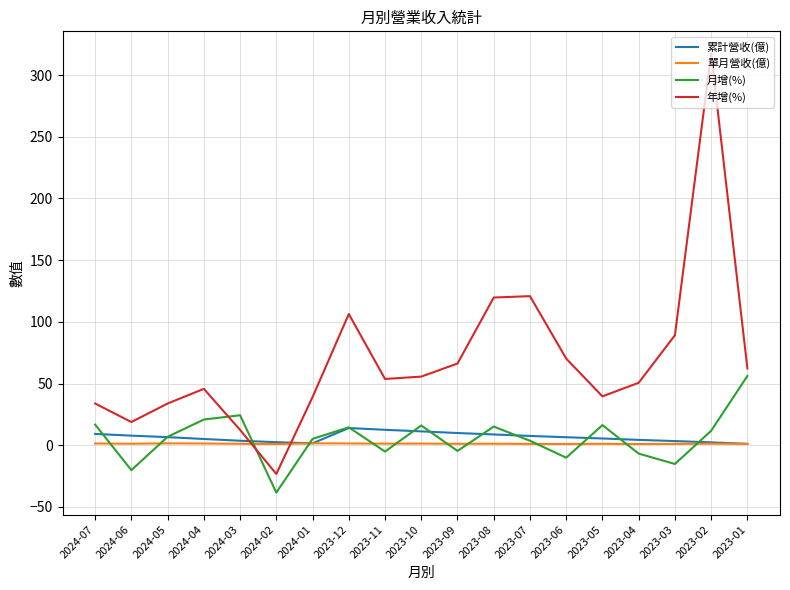

Which label corresponds to the smallest value in the chart?

2024-02